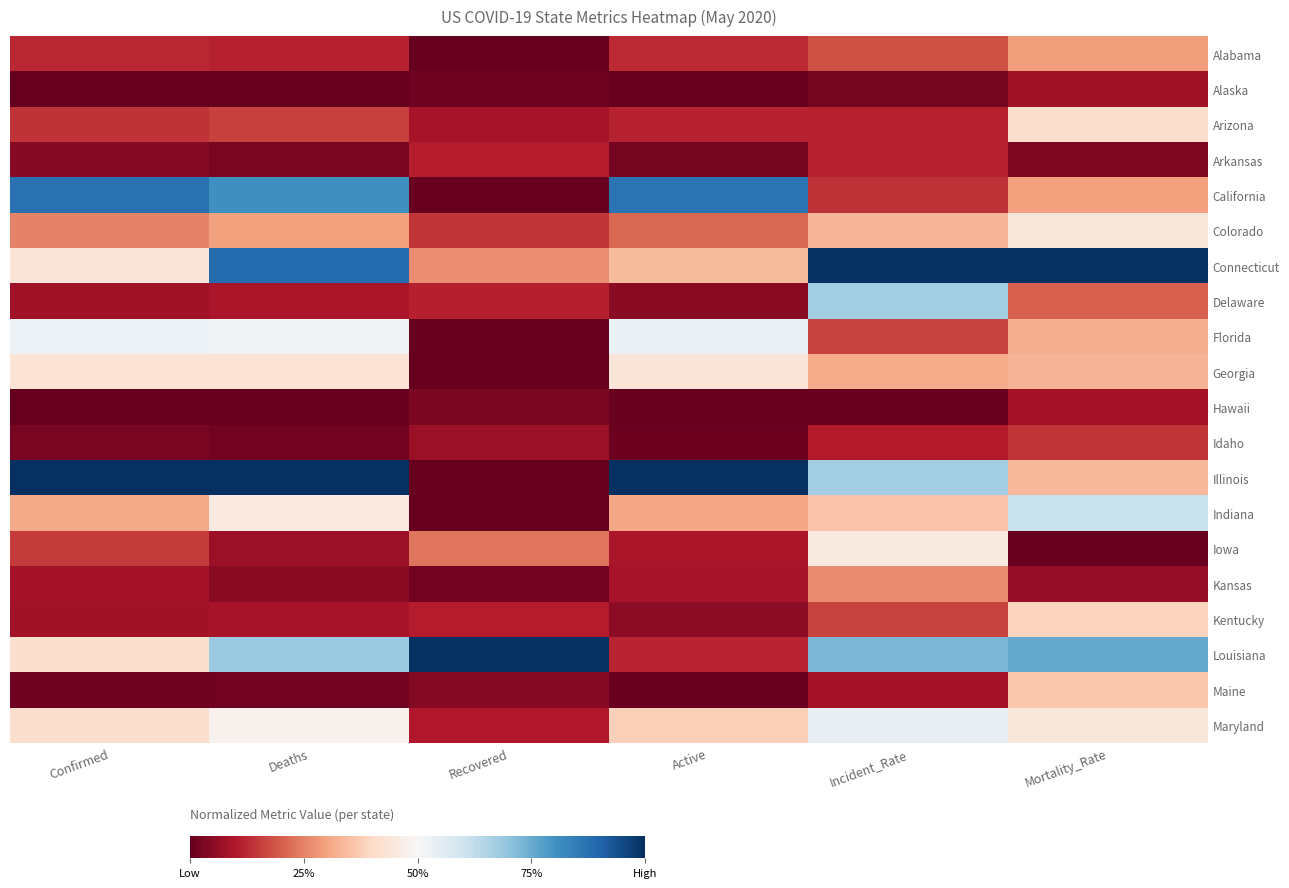

Reading left to right, list all the values displayed in this chart.

Alabama: Confirmed=0.1	Deaths=0.1	Recovered=0.0	Active=0.1	Incident_Rate=0.2	Mortality_Rate=0.3
Alaska: Confirmed=0.0	Deaths=0.0	Recovered=0.0	Active=0.0	Incident_Rate=0.0	Mortality_Rate=0.1
Arizona: Confirmed=0.1	Deaths=0.2	Recovered=0.1	Active=0.1	Incident_Rate=0.1	Mortality_Rate=0.4
Arkansas: Confirmed=0.0	Deaths=0.0	Recovered=0.1	Active=0.0	Incident_Rate=0.1	Mortality_Rate=0.0
California: Confirmed=0.9	Deaths=0.8	Recovered=0.0	Active=0.9	Incident_Rate=0.1	Mortality_Rate=0.3
Colorado: Confirmed=0.3	Deaths=0.3	Recovered=0.1	Active=0.2	Incident_Rate=0.3	Mortality_Rate=0.4
Connecticut: Confirmed=0.4	Deaths=0.9	Recovered=0.3	Active=0.3	Incident_Rate=1.0	Mortality_Rate=1.0
Delaware: Confirmed=0.1	Deaths=0.1	Recovered=0.1	Active=0.1	Incident_Rate=0.7	Mortality_Rate=0.2
Florida: Confirmed=0.5	Deaths=0.5	Recovered=0.0	Active=0.5	Incident_Rate=0.2	Mortality_Rate=0.3
Georgia: Confirmed=0.4	Deaths=0.4	Recovered=0.0	Active=0.4	Incident_Rate=0.3	Mortality_Rate=0.3
Hawaii: Confirmed=0.0	Deaths=0.0	Recovered=0.0	Active=0.0	Incident_Rate=0.0	Mortality_Rate=0.1
Idaho: Confirmed=0.0	Deaths=0.0	Recovered=0.1	Active=0.0	Incident_Rate=0.1	Mortality_Rate=0.1
Illinois: Confirmed=1.0	Deaths=1.0	Recovered=0.0	Active=1.0	Incident_Rate=0.7	Mortality_Rate=0.3
Indiana: Confirmed=0.3	Deaths=0.4	Recovered=0.0	Active=0.3	Incident_Rate=0.4	Mortality_Rate=0.6
Iowa: Confirmed=0.2	Deaths=0.1	Recovered=0.2	Active=0.1	Incident_Rate=0.5	Mortality_Rate=0.0
Kansas: Confirmed=0.1	Deaths=0.0	Recovered=0.0	Active=0.1	Incident_Rate=0.3	Mortality_Rate=0.1
Kentucky: Confirmed=0.1	Deaths=0.1	Recovered=0.1	Active=0.1	Incident_Rate=0.2	Mortality_Rate=0.4
Louisiana: Confirmed=0.4	Deaths=0.7	Recovered=1.0	Active=0.1	Incident_Rate=0.7	Mortality_Rate=0.8
Maine: Confirmed=0.0	Deaths=0.0	Recovered=0.0	Active=0.0	Incident_Rate=0.1	Mortality_Rate=0.4
Maryland: Confirmed=0.4	Deaths=0.5	Recovered=0.1	Active=0.4	Incident_Rate=0.5	Mortality_Rate=0.4